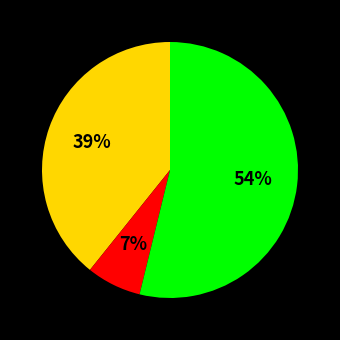

Is there a majority slice in this chart?

Yes